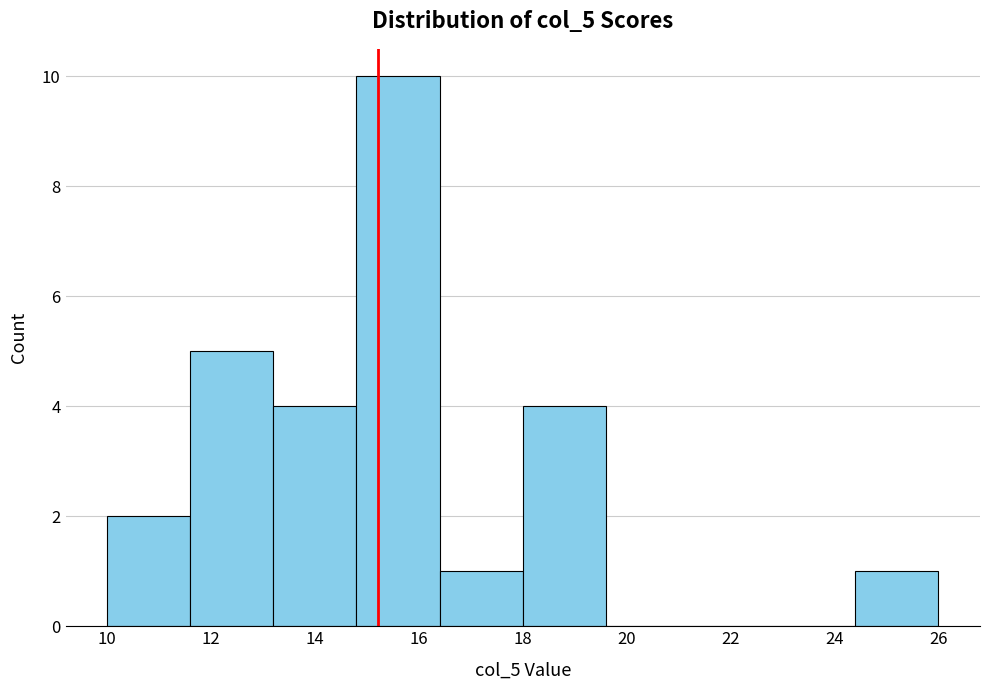

Reading left to right, list every bar in this chart as the range it spans on the x-axis followed by its height. The values are not printed on the chart, so give them approximately, as read against the axis.

10.0 to 11.6: 2
11.6 to 13.2: 5
13.2 to 14.8: 4
14.8 to 16.4: 10
16.4 to 18.0: 1
18.0 to 19.6: 4
19.6 to 21.2: 0
21.2 to 22.8: 0
22.8 to 24.4: 0
24.4 to 26.0: 1